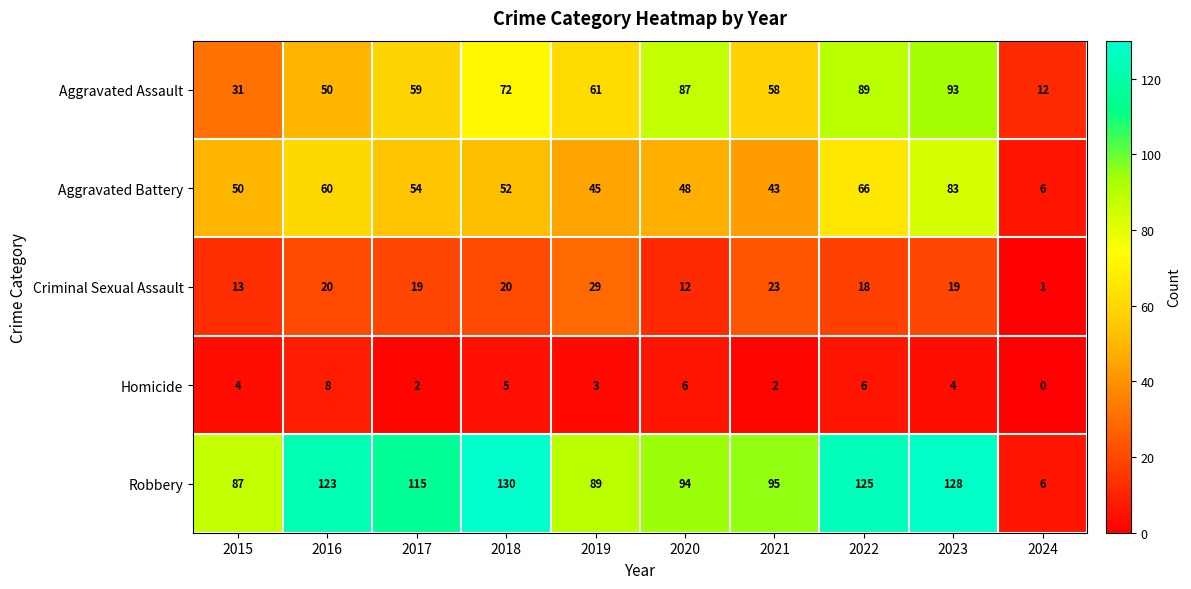

What is the approximate value of Aggravated Assault at 2016, to the nearest 10?

50